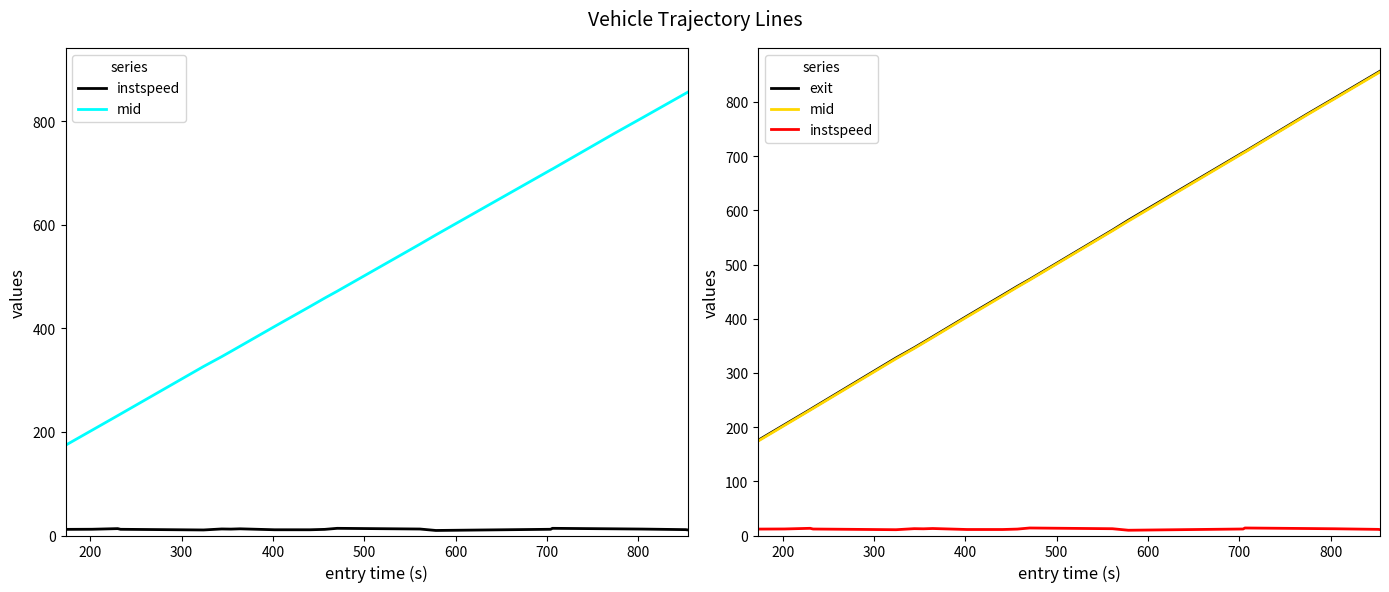

What is the sum of all instspeed values?

241.2